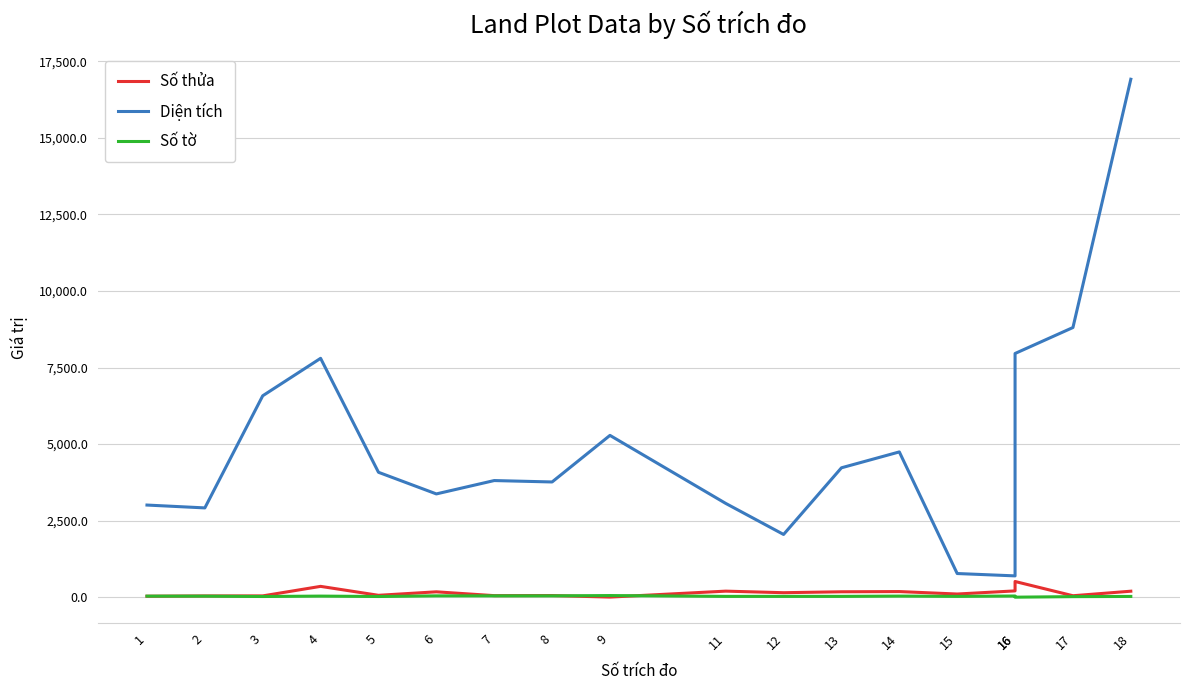

Read the Số thửa value at 13.

180.0